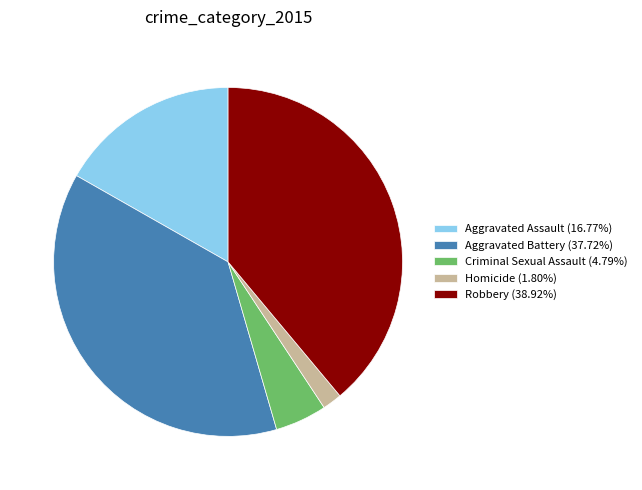

True or false: Criminal Sexual Assault accounts for 5% of the total.

True